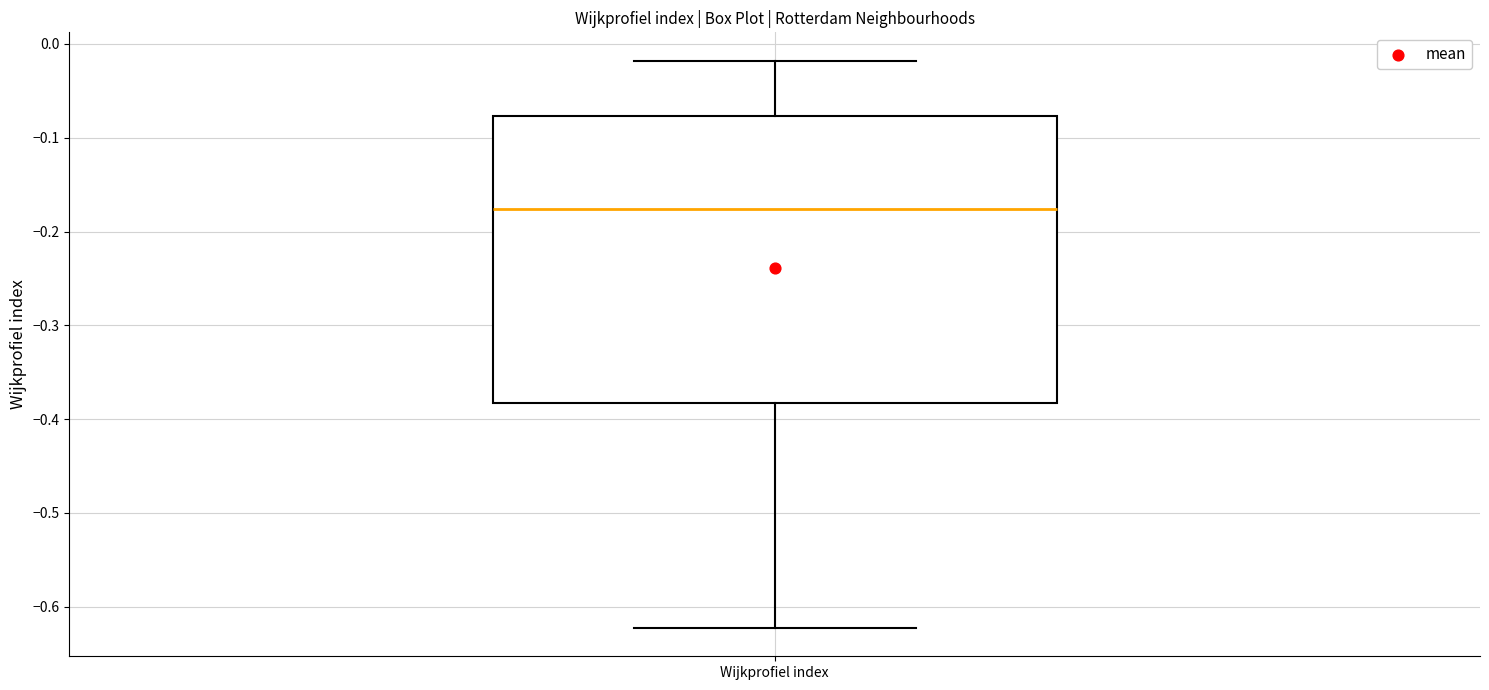

Transcribe this box plot: give where the median line is, the range the box spans, and where the two whiskers end, as read against the y-axis. The values are not printed on the chart, so give them approximately, as read against the axis.

median -0.18, box -0.38 to -0.08, whiskers -0.62 to -0.02